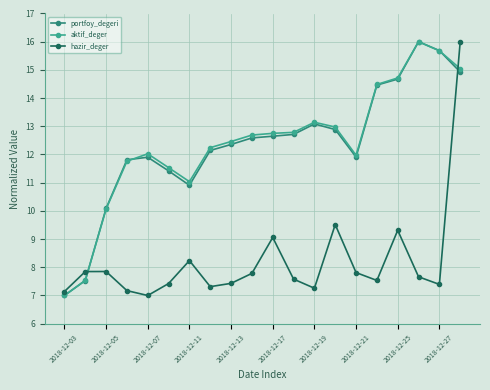

After their last crossing, which series has the higher values: portfoy_degeri or hazir_deger?

hazir_deger